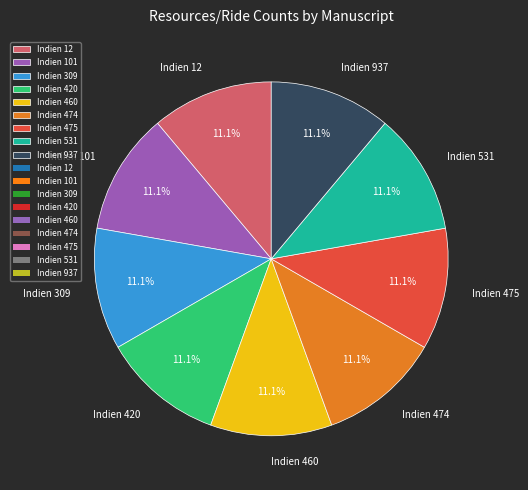

Do Indien 531 and Indien 101 together represent more than half of the pie?

No